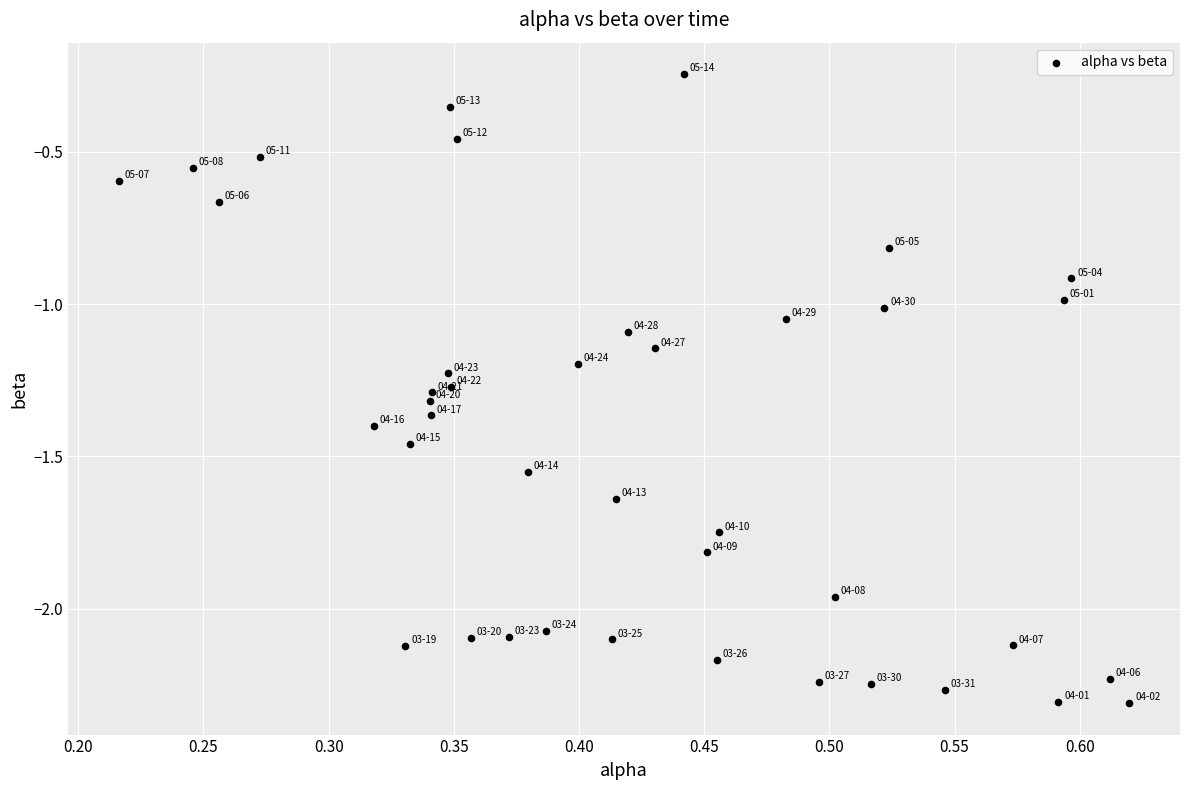

What is the range of X values (max minus min)?

0.4